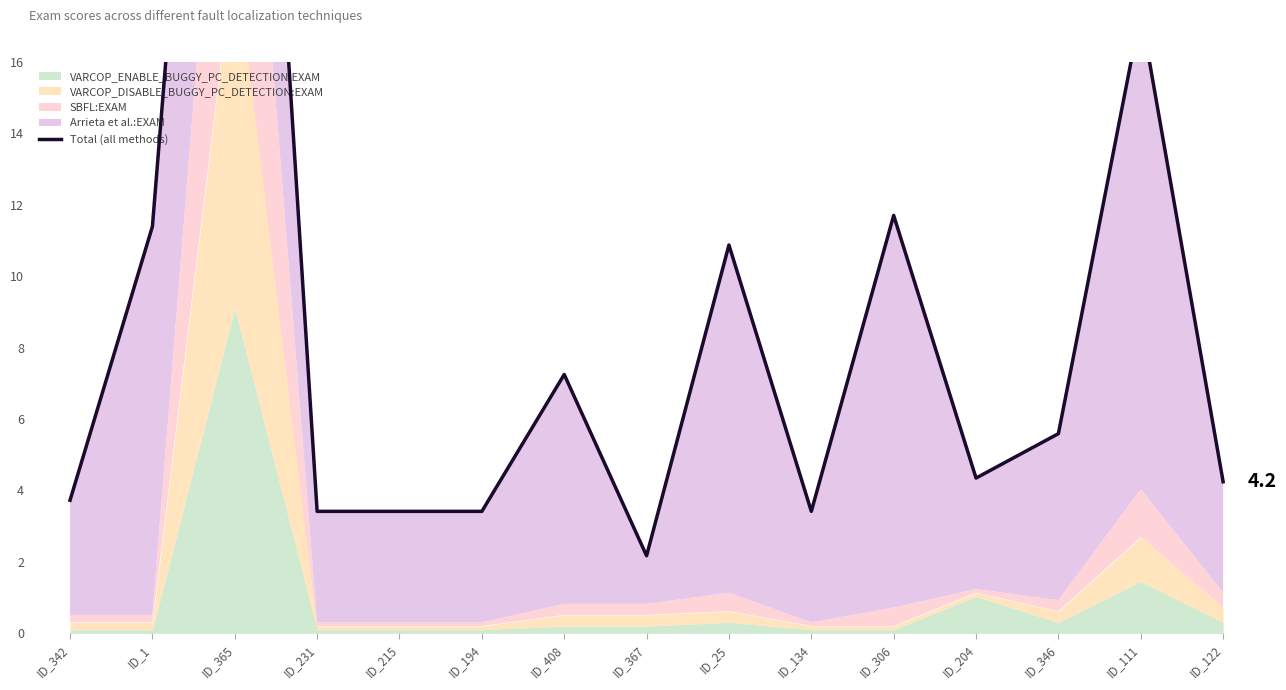

Which category has the lowest value across all series?

ID_367